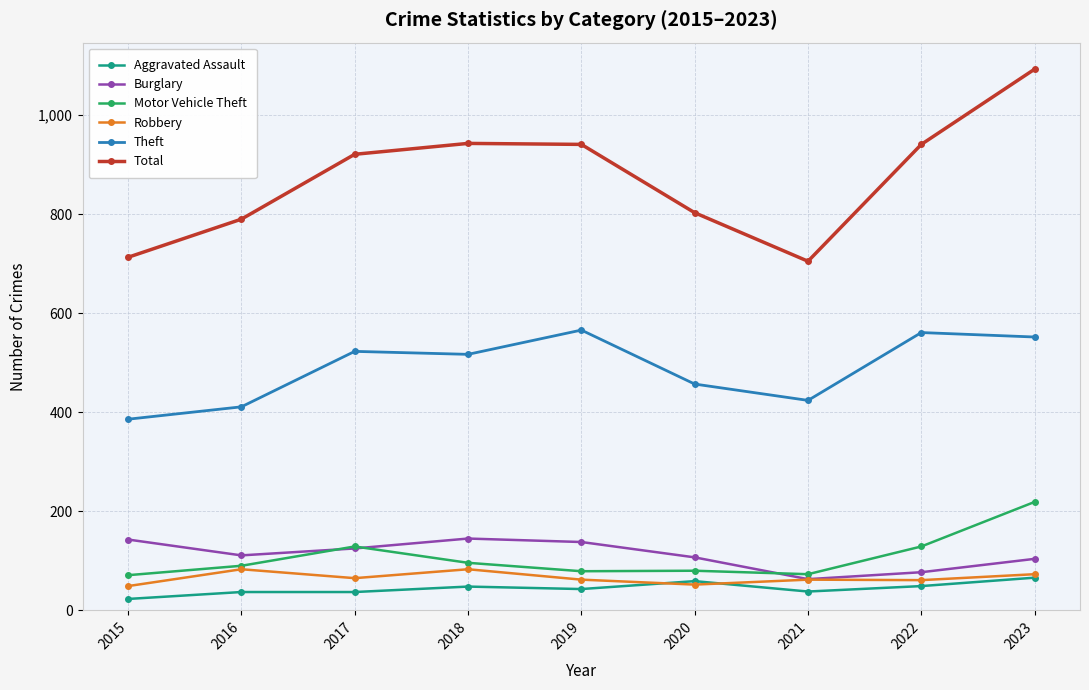

What is the value of the Aggravated Assault point at the 7th from the left?

38